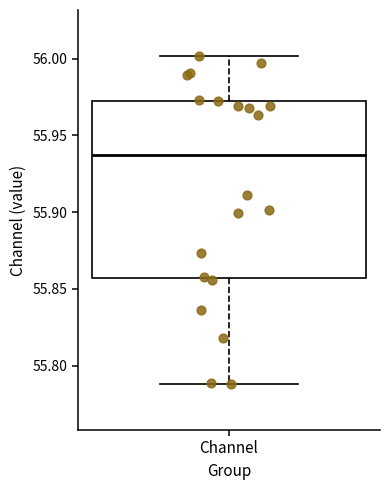

Where is the lower edge of the box for Channel on the y-axis? The values are not printed on the chart, so give them approximately, as read against the axis.

55.855